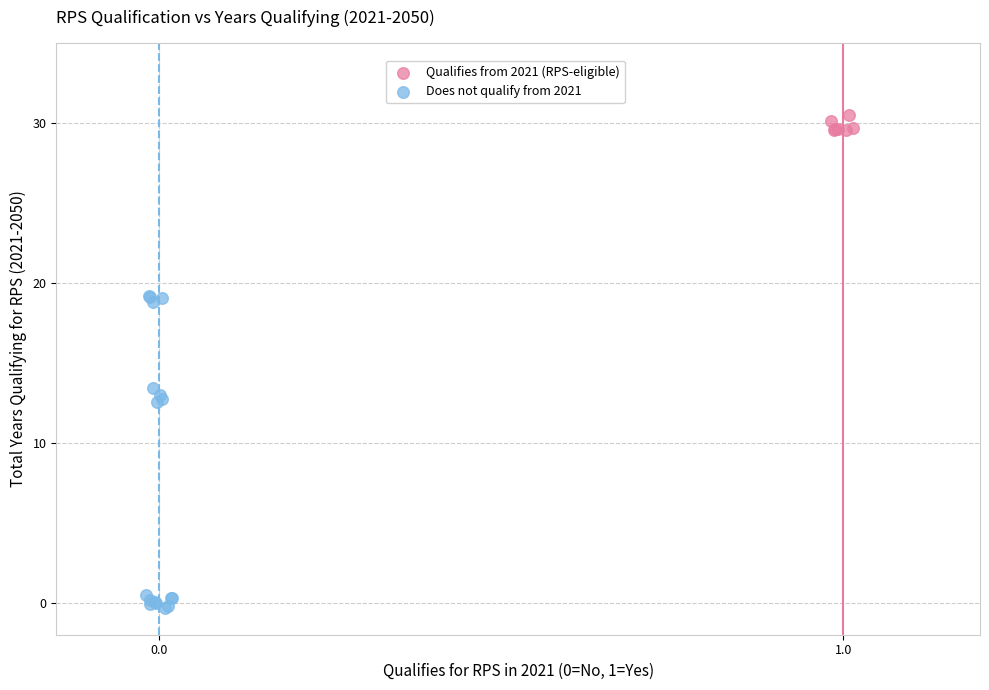

Which series reaches the minimum Y coordinate?

Does not qualify from 2021